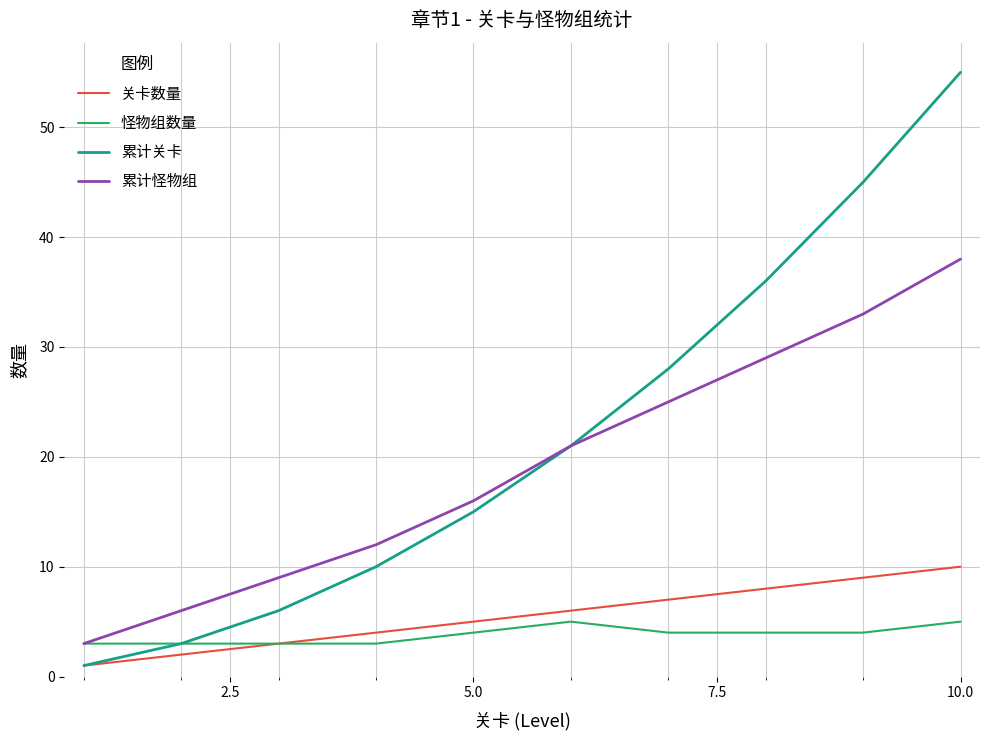

What is the maximum value for 怪物组数量?

5